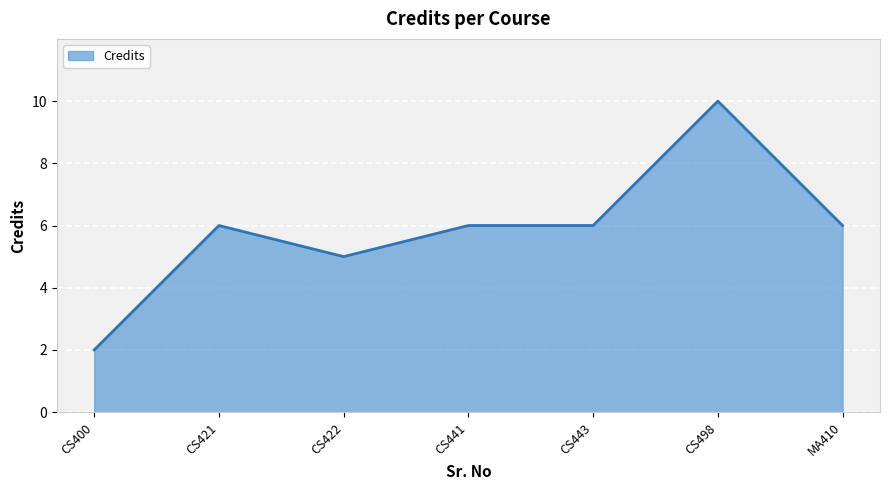

Reading left to right, what are all the values shown in this chart?

CS400=2	CS421=6	CS422=5	CS441=6	CS443=6	CS498=10	MA410=6